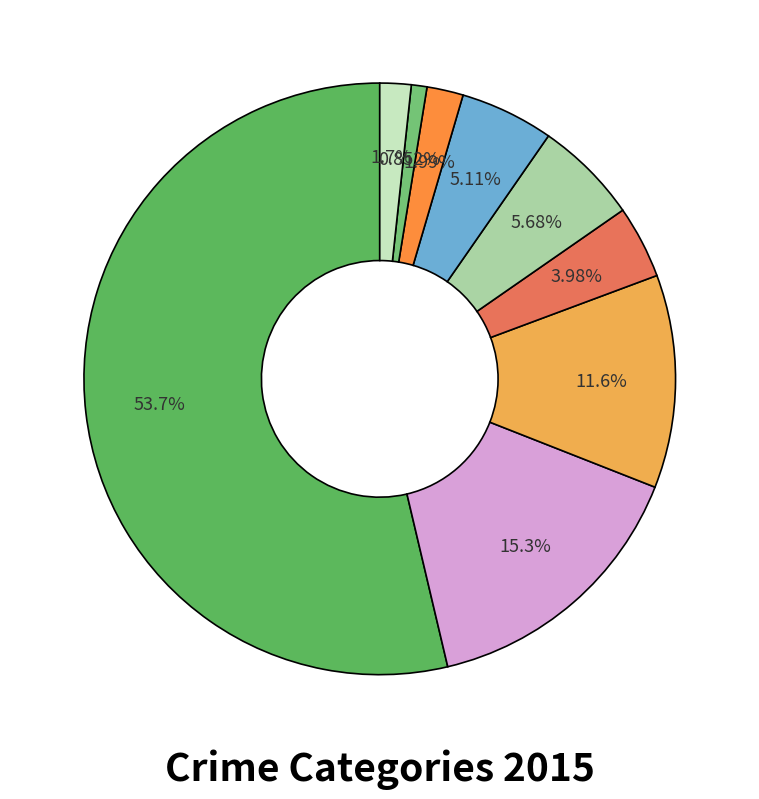

How many segments does this pie chart have?

9